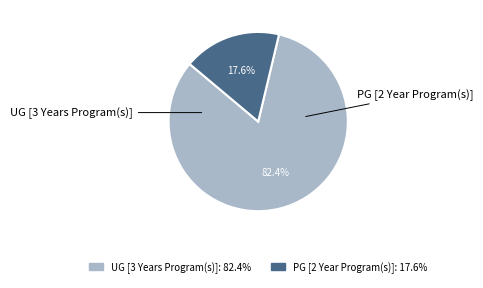

To the nearest percent, what portion does UG [3 Years Program(s)] represent?

82%